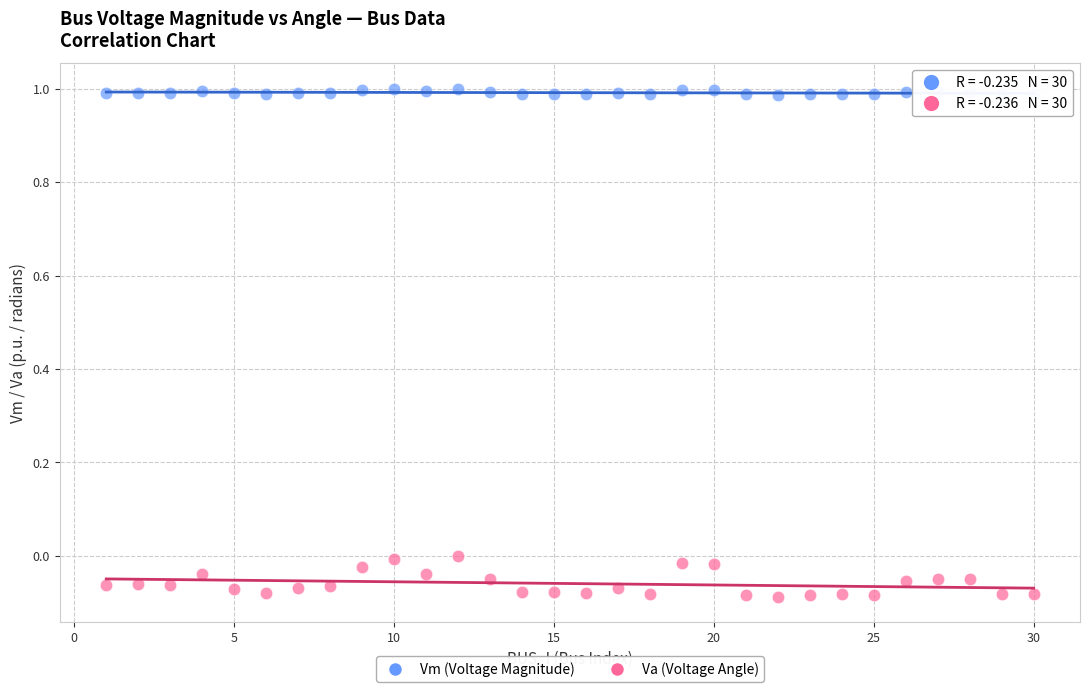

Which series reaches the maximum Y coordinate?

Vm (Voltage Magnitude)